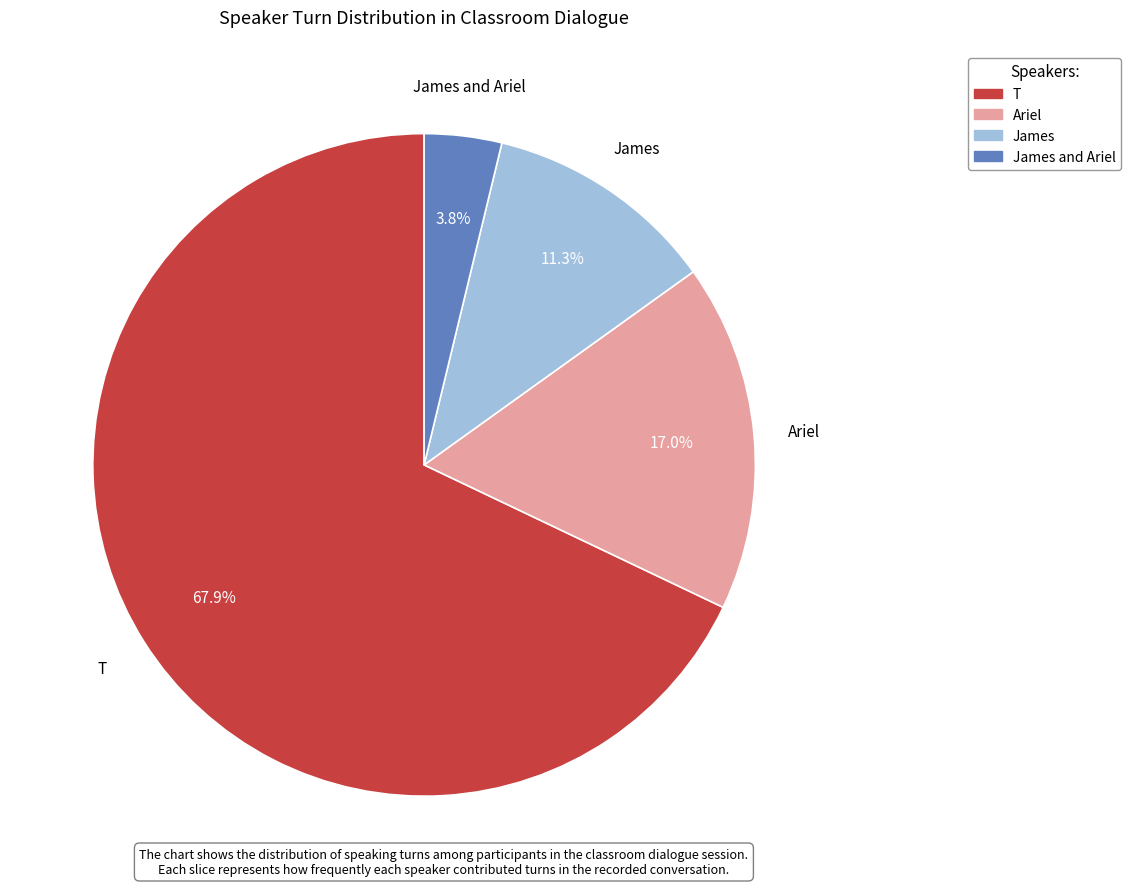

Does any single category account for the majority?

Yes